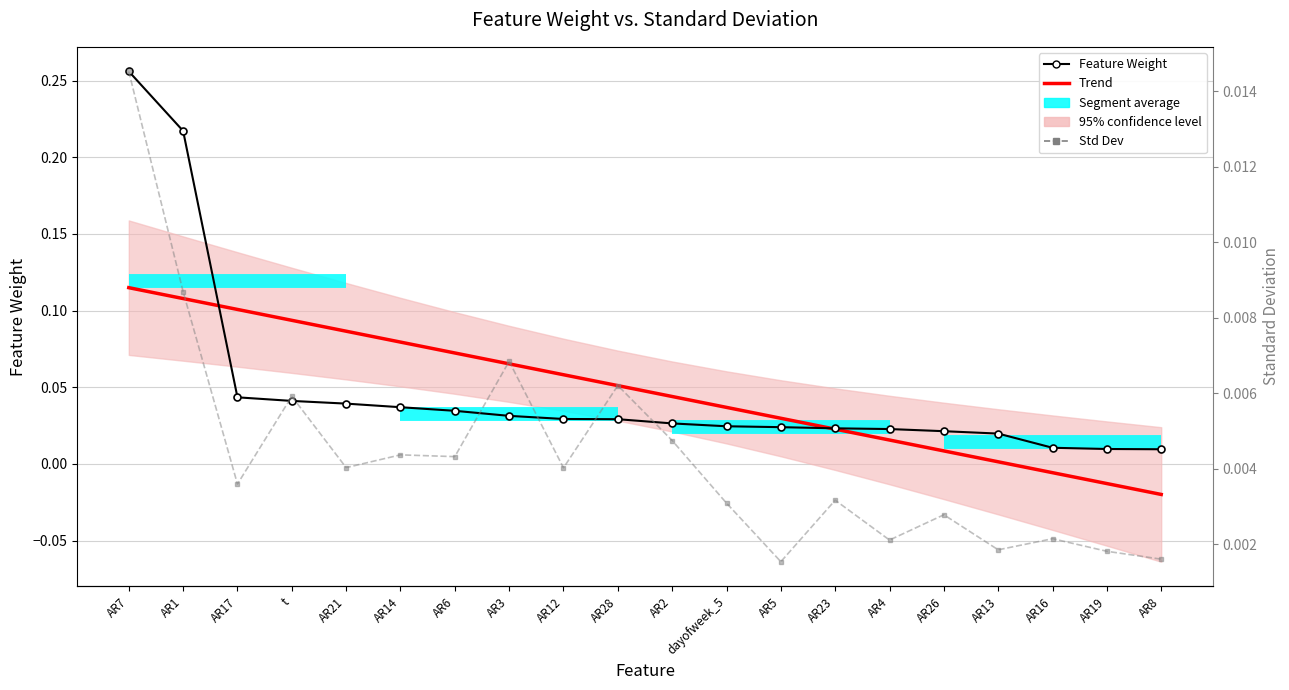

True or false: Feature Weight and Trend intersect in this chart.

True